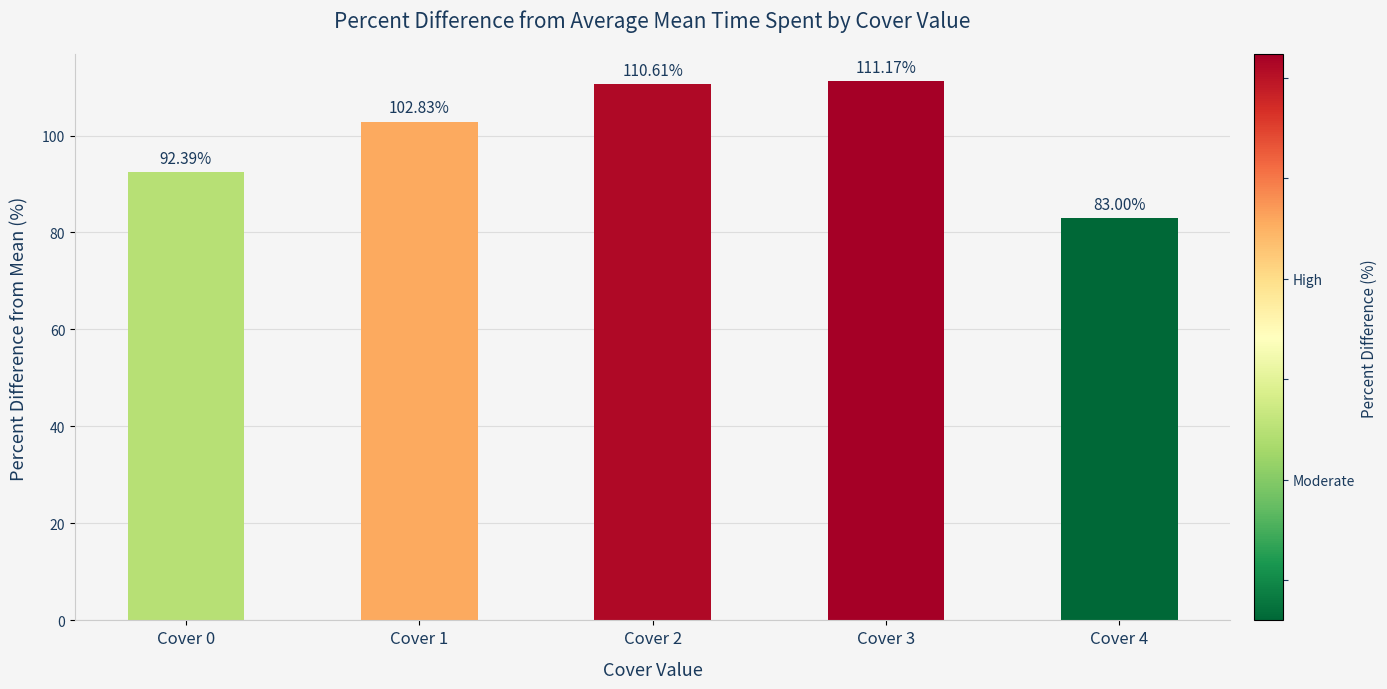

What is the maximum value shown in the chart?

111.2